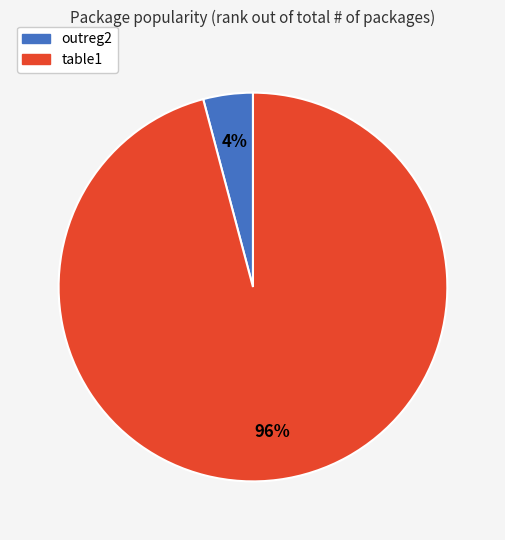

True or false: table1 accounts for 96% of the total.

True